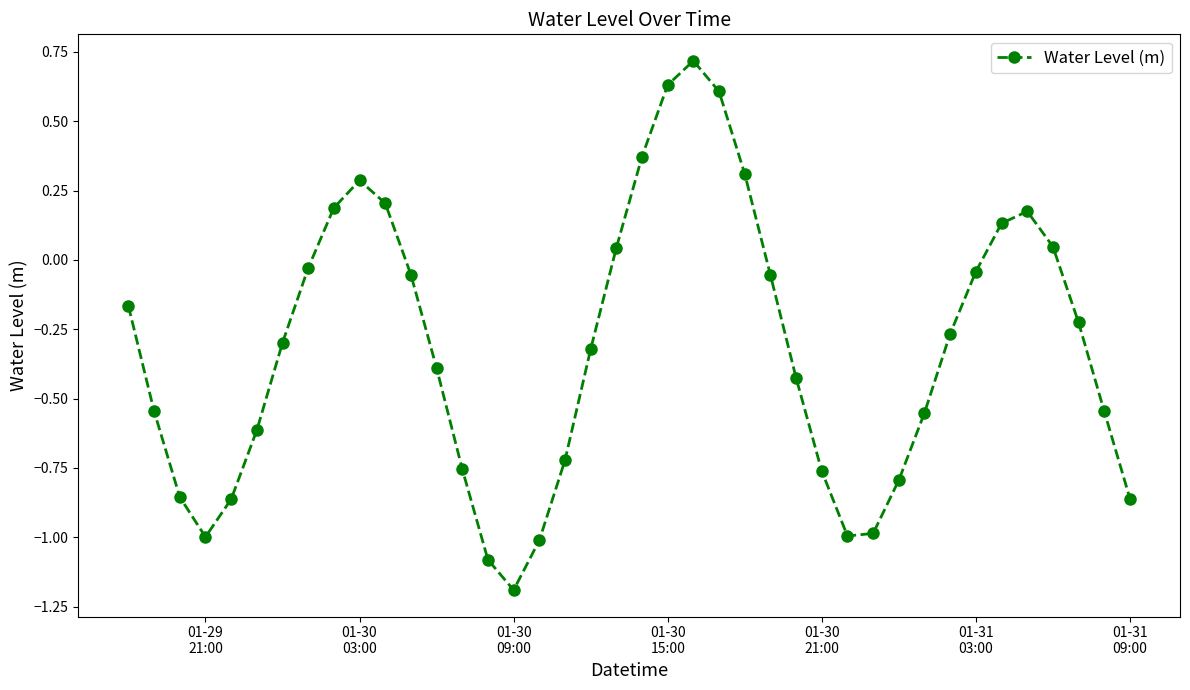

What is the sum of all values?

-12.7